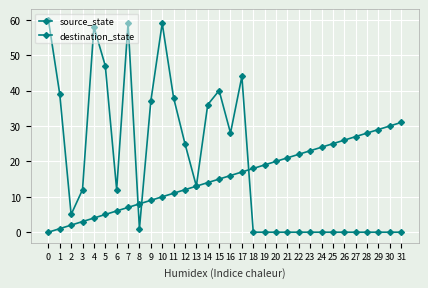

Rank the series by their average value, from highest to lowest.

destination_state, source_state